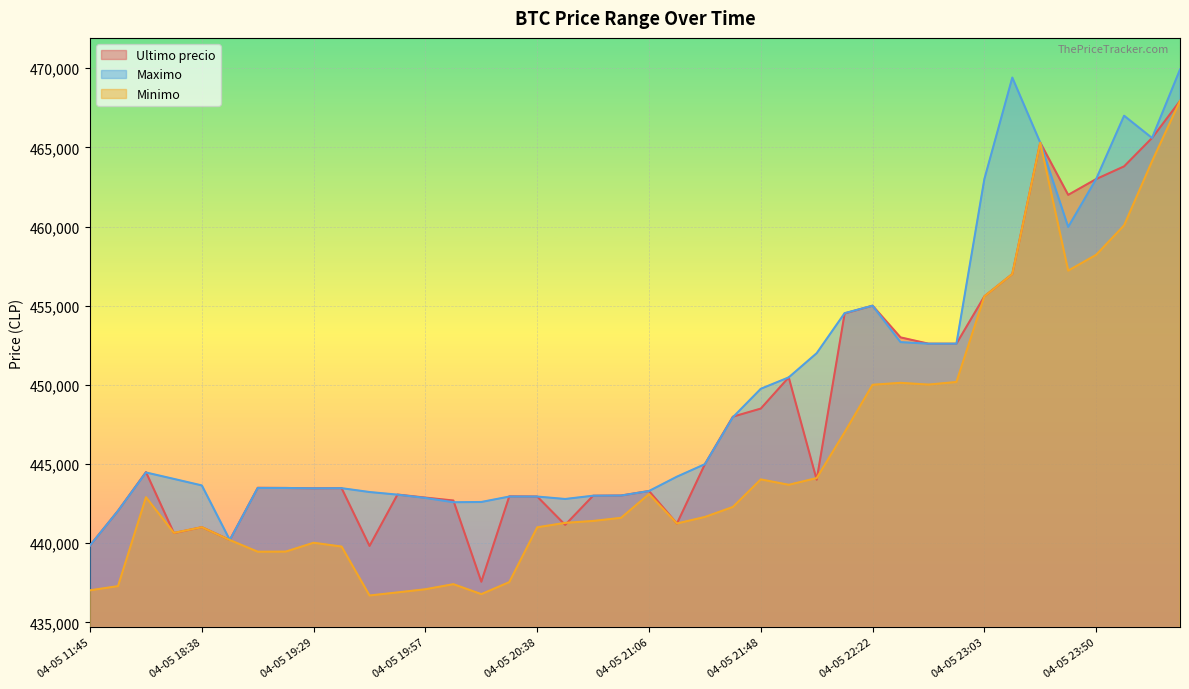

At which label does Ultimo precio reach its peak?

04-06 00:42